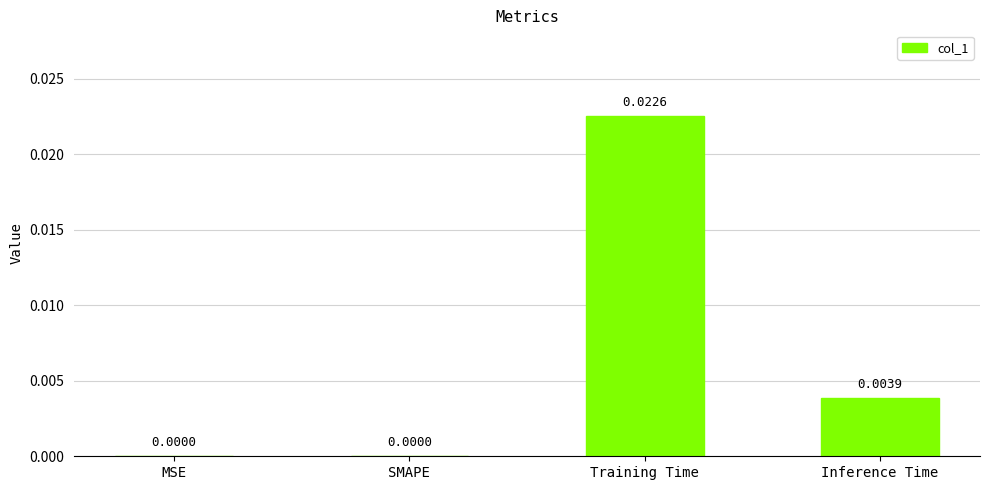

At which category does the chart reach its peak across all series?

Training Time